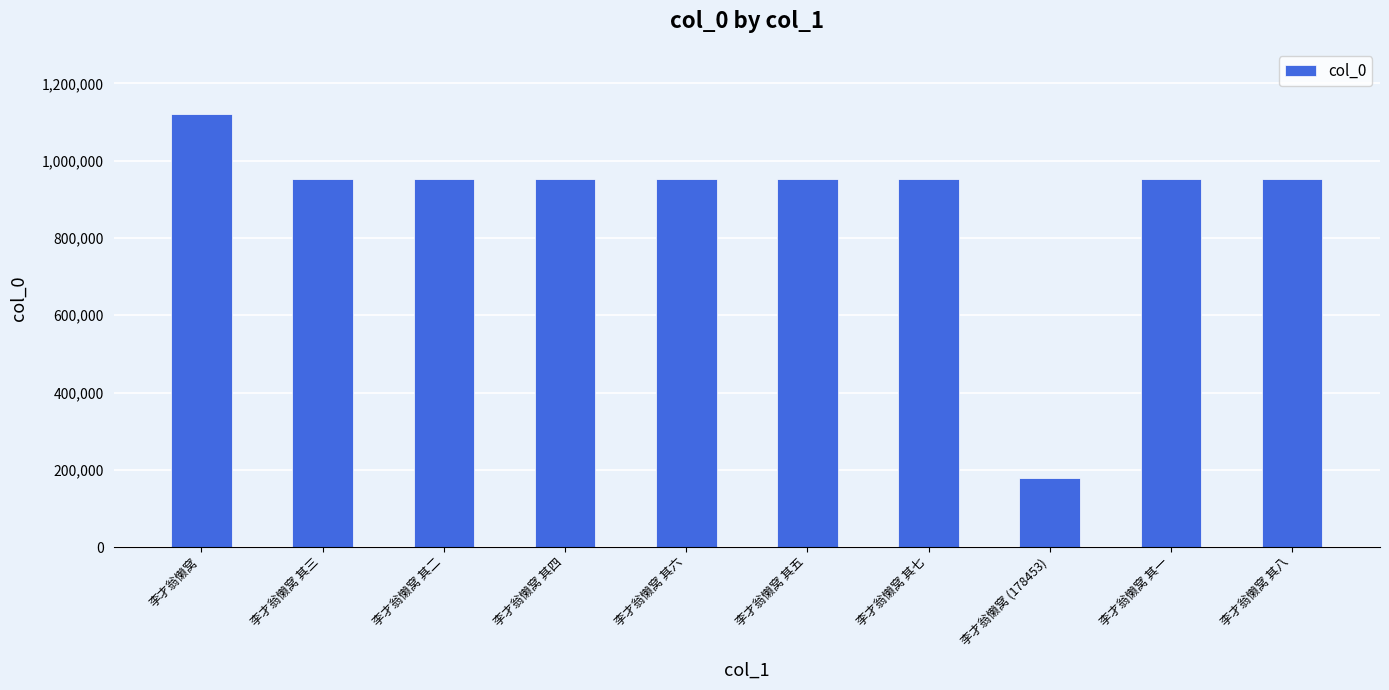

At which category does the chart reach its minimum across all series?

李才翁懒窝 (178453)